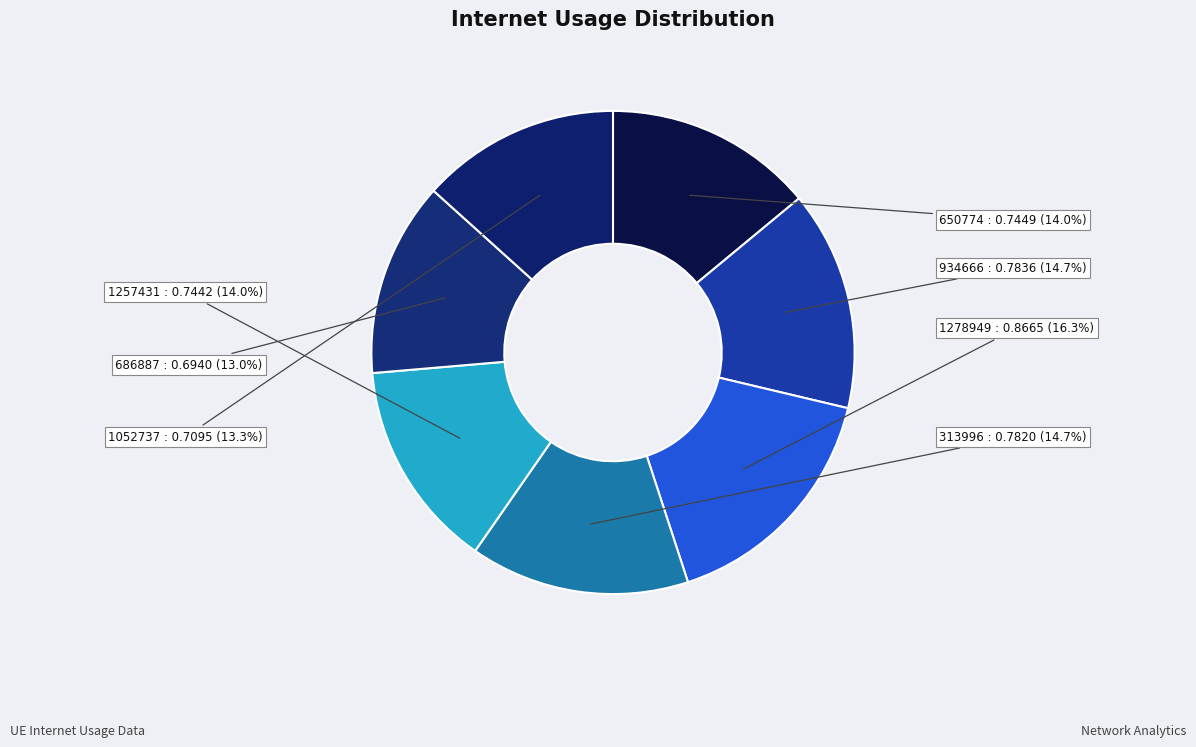

To the nearest percent, what percentage of the pie is 1278949?

16%